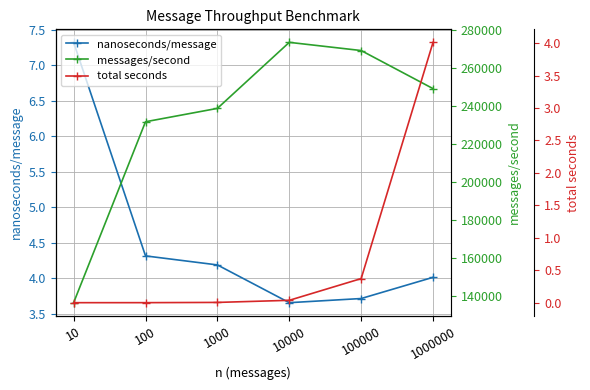

In messages/second, how many points are higher than both neighbors (excluding endpoints)?

1